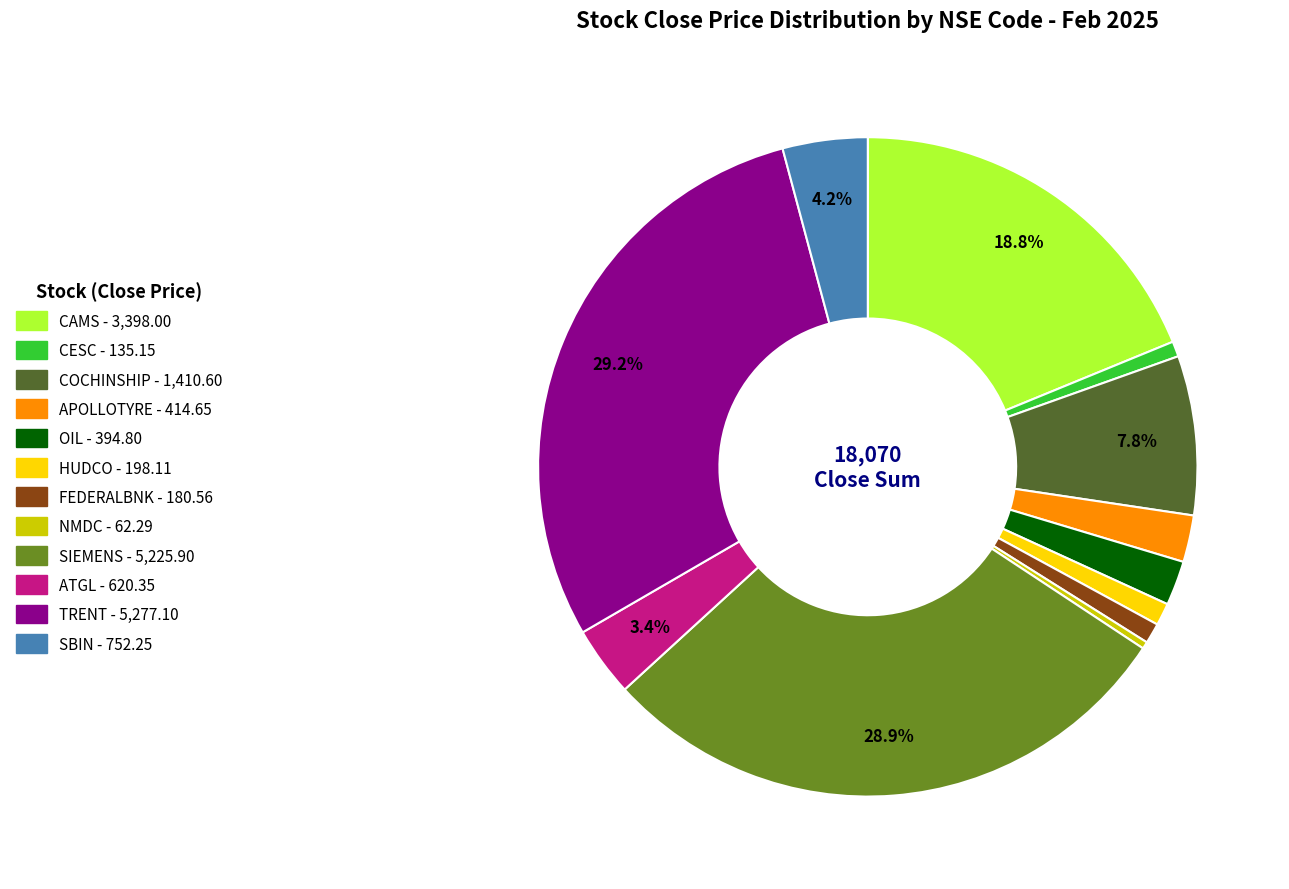

What percentage is the APOLLOTYRE slice, to the nearest percent?

2%